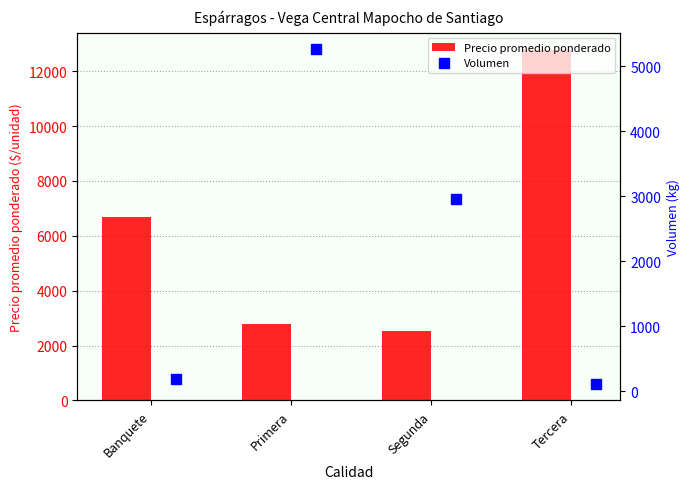

Which series has the largest Y range (max minus min)?

Precio promedio ponderado